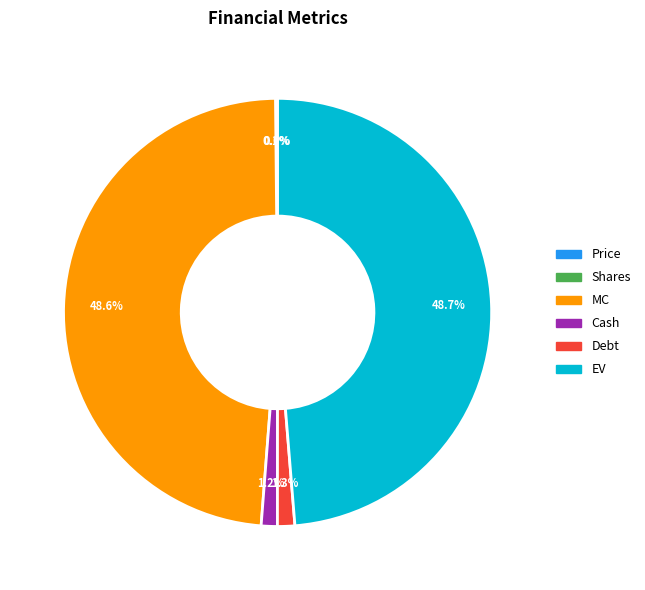

Combined, what portion of the pie is Debt and Cash?

2.5%